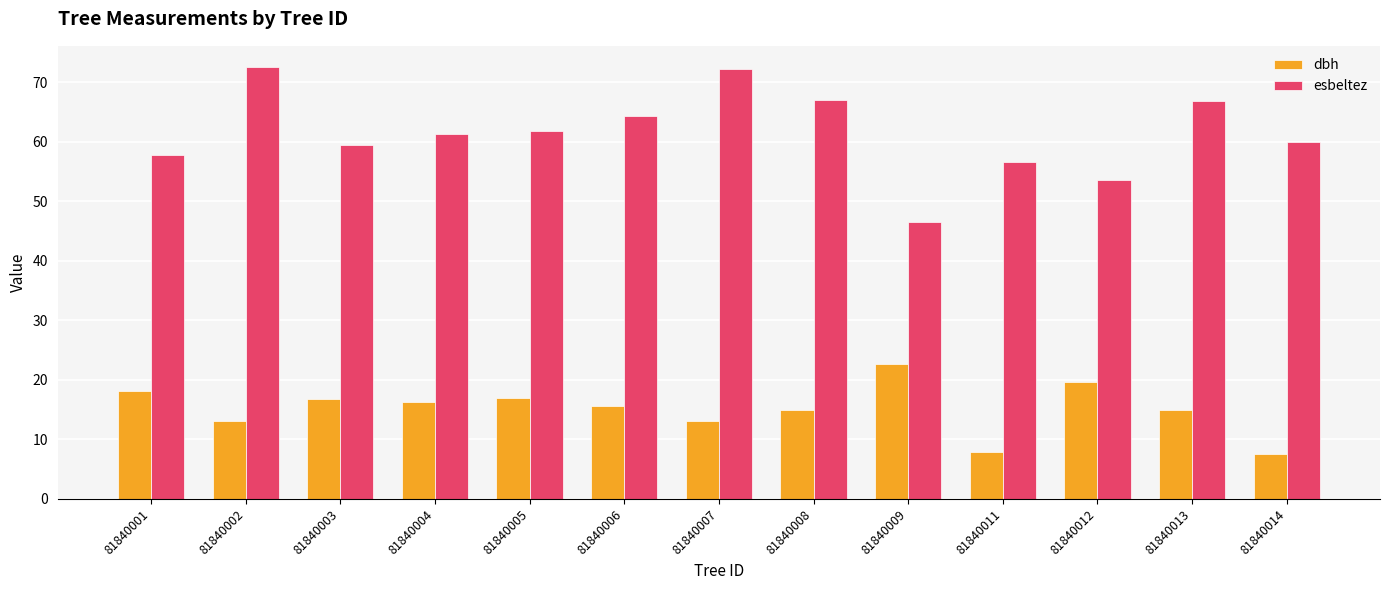

The dbh series shows 33.1 at 81840009. True or false?

False